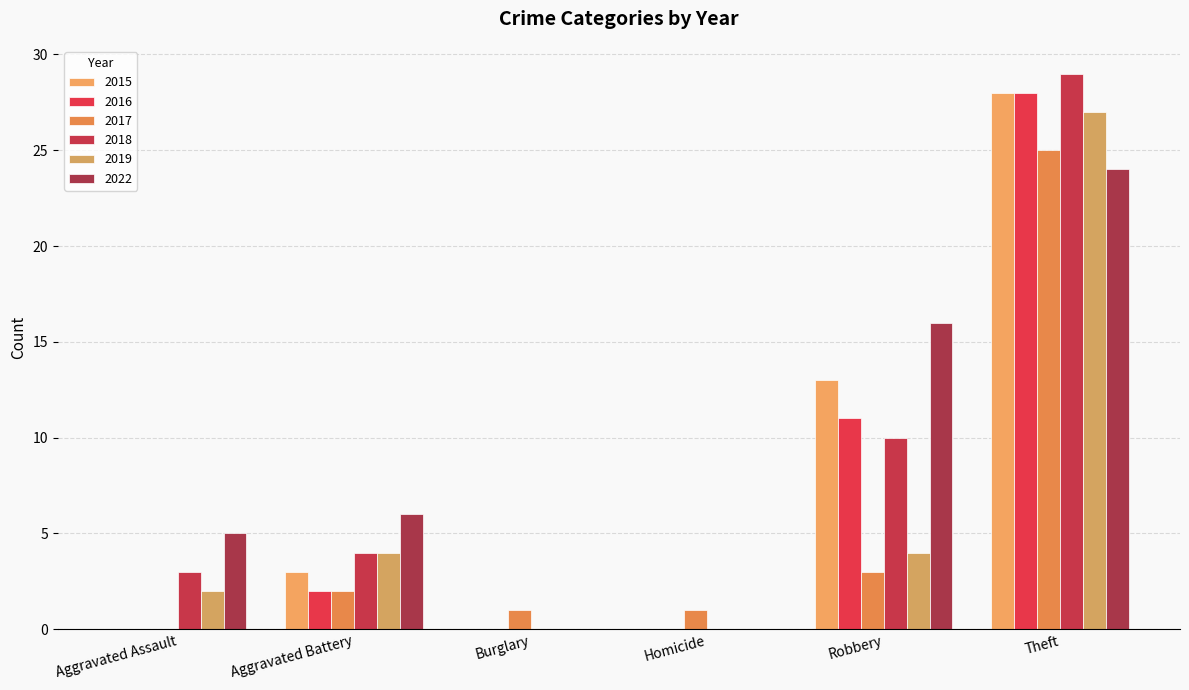

Reading left to right, what are all the values shown in this chart?

2015: 0	3	0	0	13	28
2016: 0	2	0	0	11	28
2017: 0	2	1	1	3	25
2018: 3	4	0	0	10	29
2019: 2	4	0	0	4	27
2022: 5	6	0	0	16	24